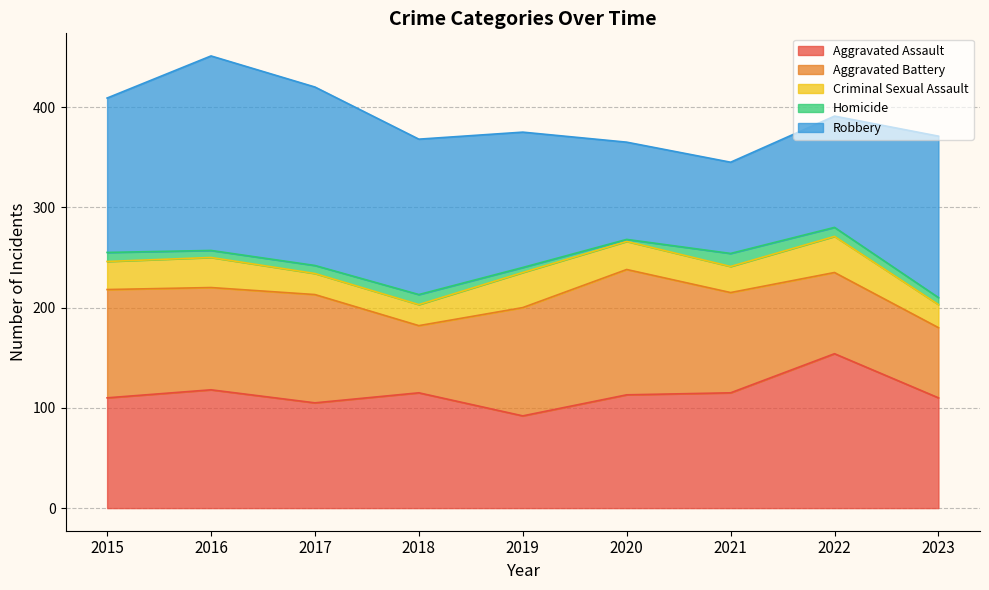

What is the sum of the Homicide values at 2018 and 2017?

18